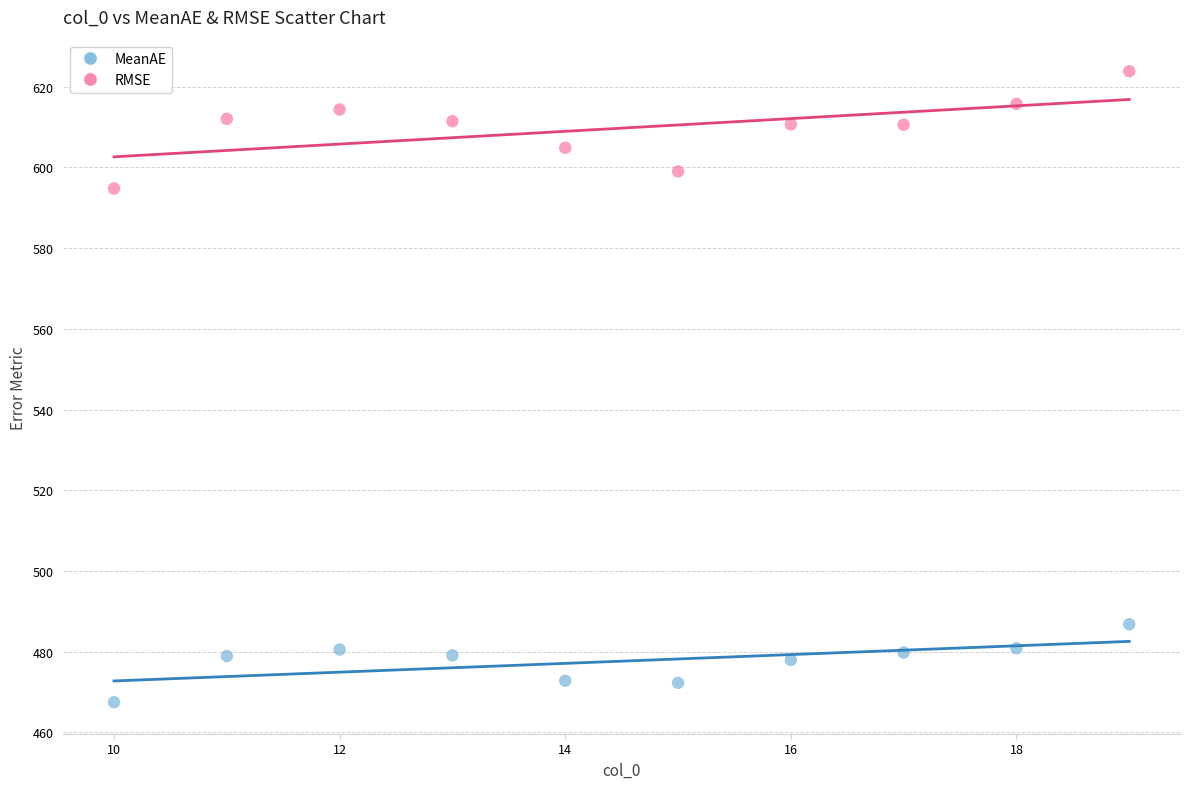

What is the X range (max minus min) for the scatter plot?

9.0